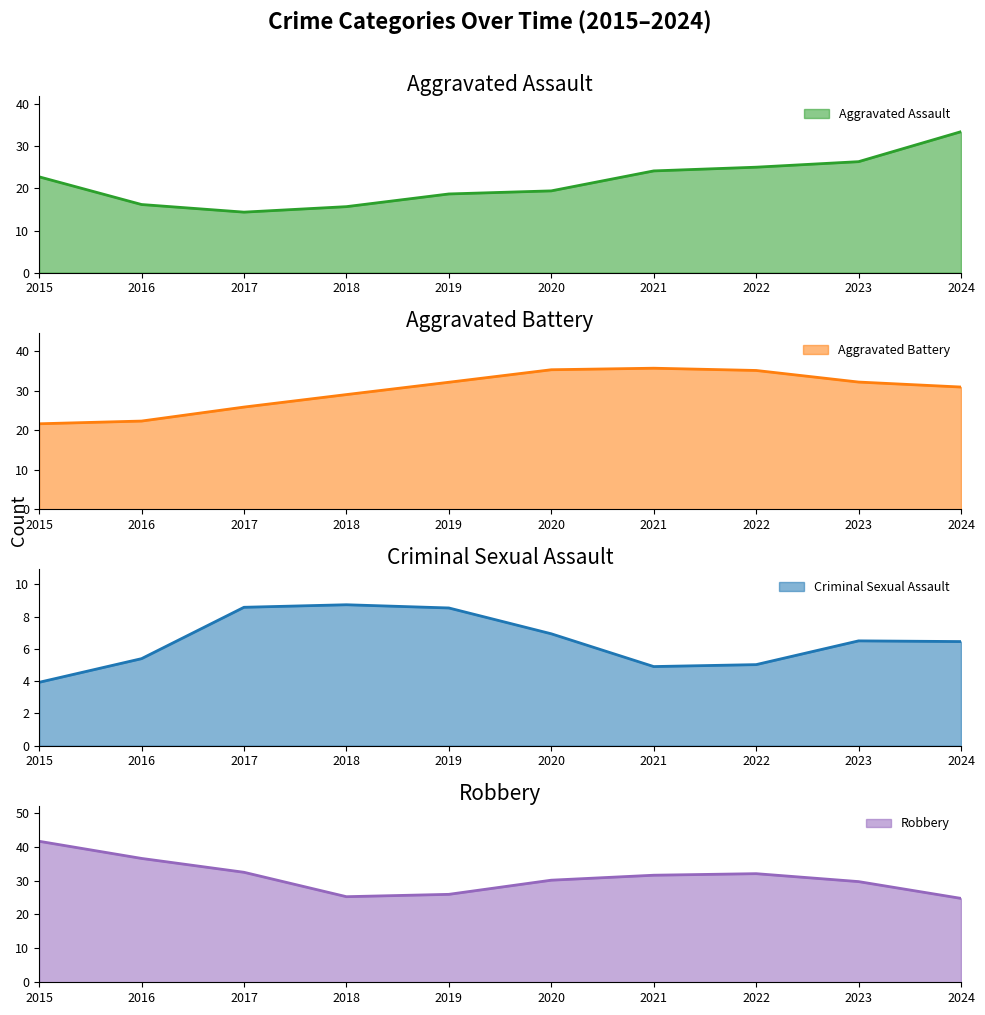

Where is the first local maximum for Aggravated Battery?

2021